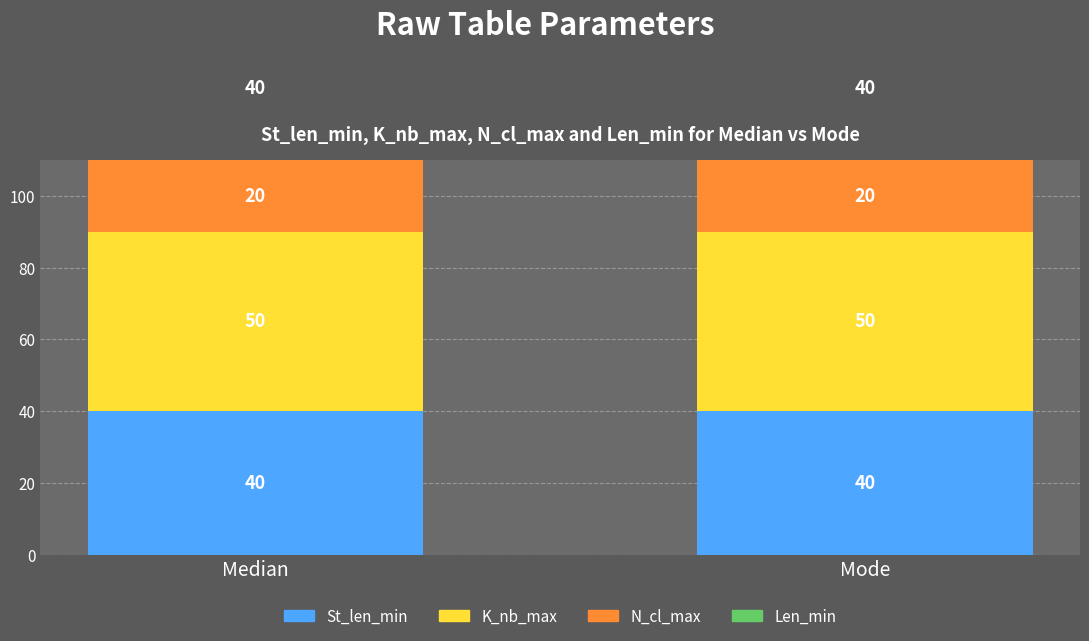

Which series has the largest total across all categories?

K_nb_max